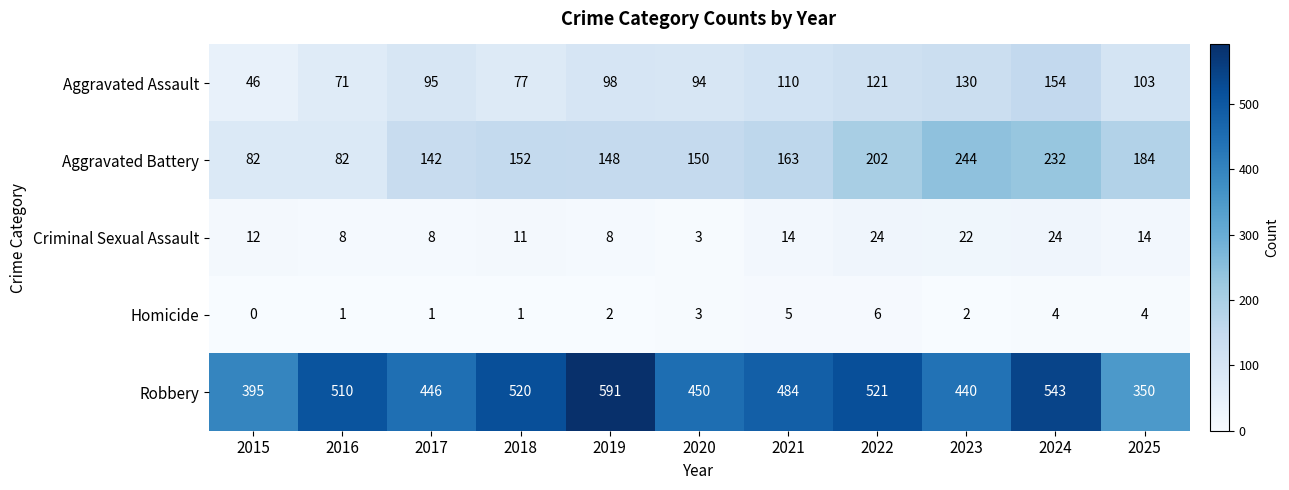

True or false: Robbery has a value of 450 at 2020.

True